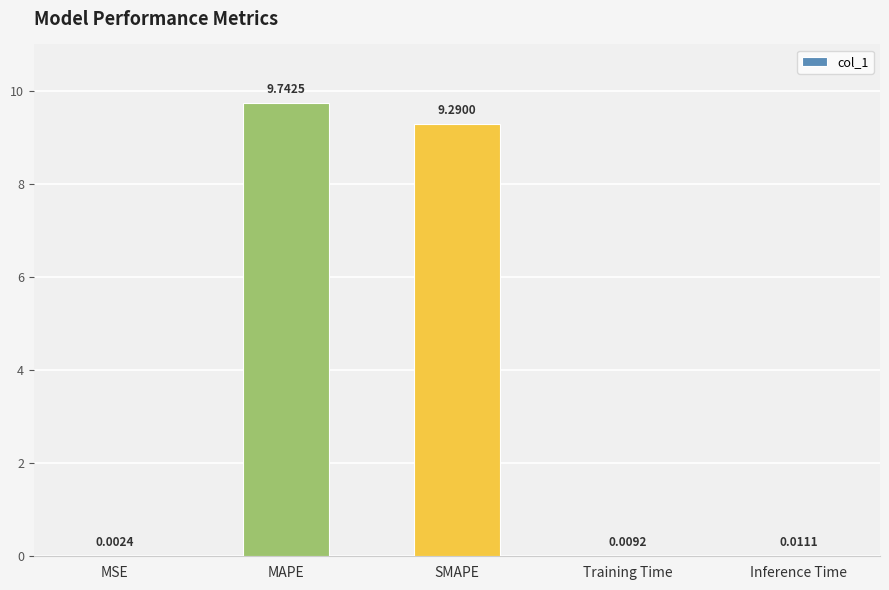

At which category does the chart reach its peak across all series?

MAPE